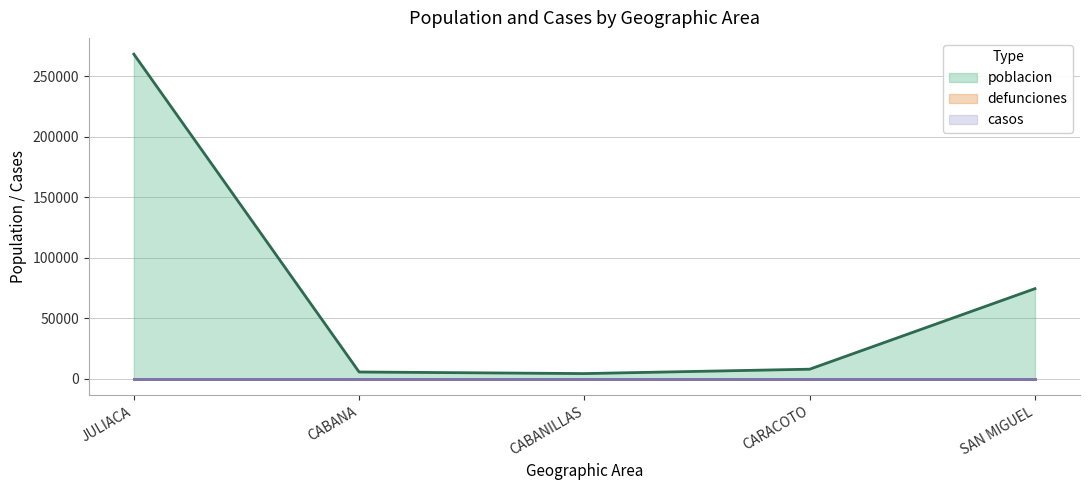

Rank the categories by poblacion value from highest to lowest.

JULIACA, SAN MIGUEL, CARACOTO, CABANA, CABANILLAS